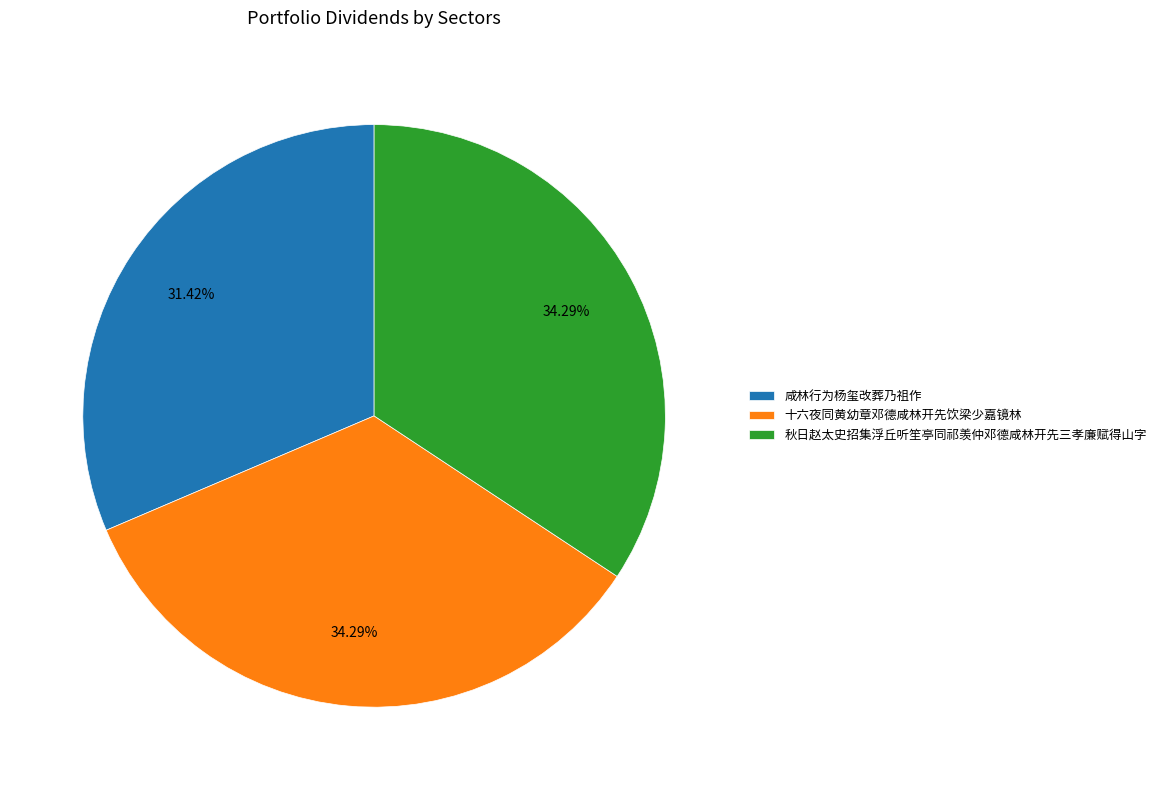

Which category has the smallest portion of the pie?

咸林行为杨玺改葬乃祖作